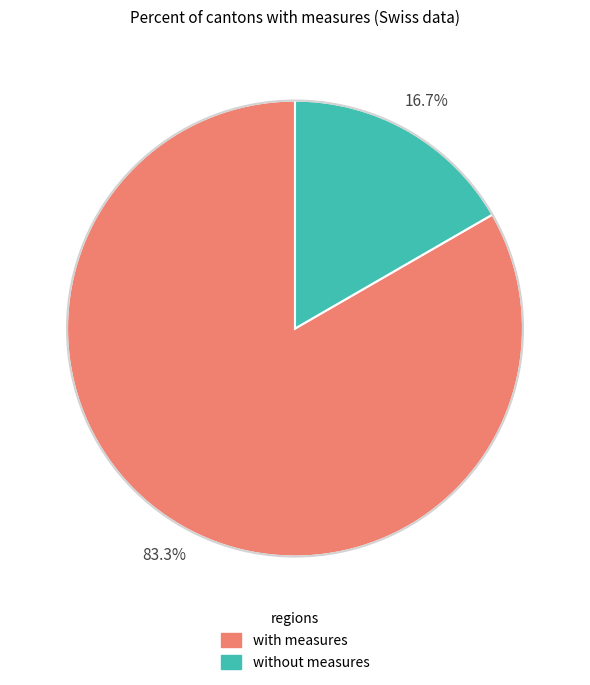

Is there a majority slice in this chart?

Yes